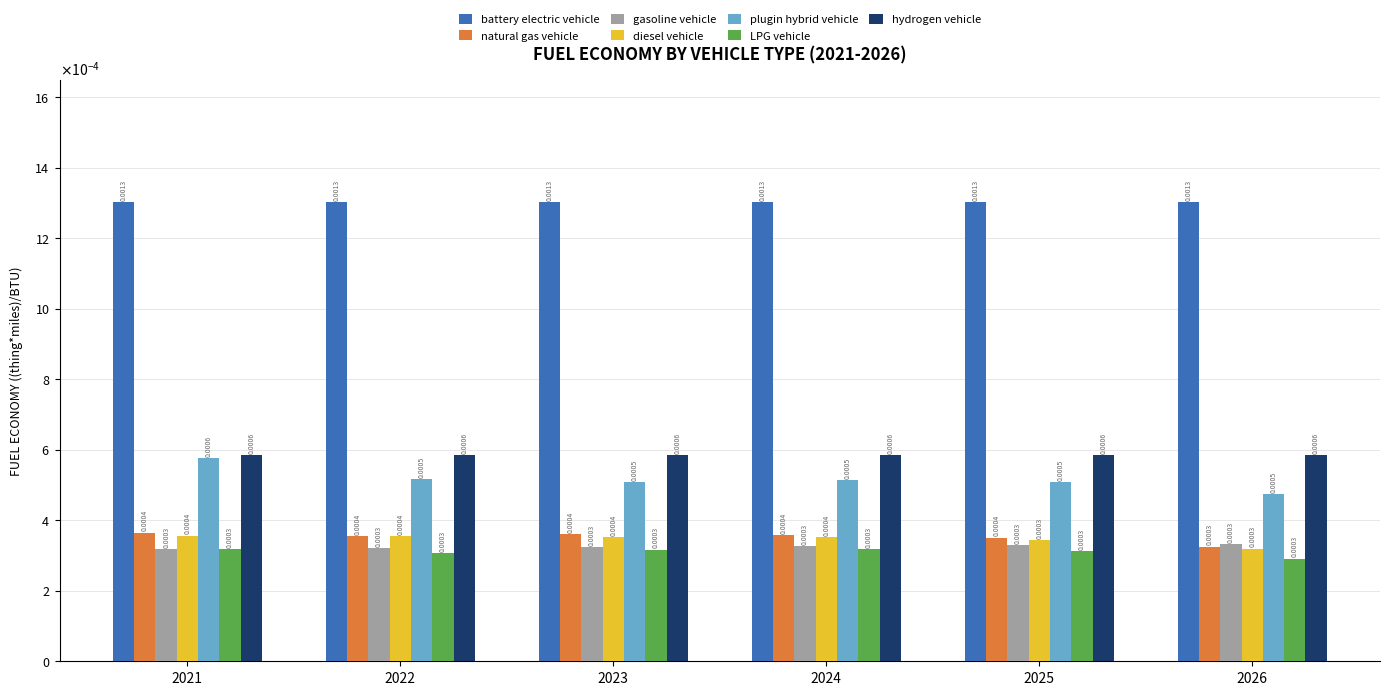

Between 2023 and 2025, which is larger?

2023